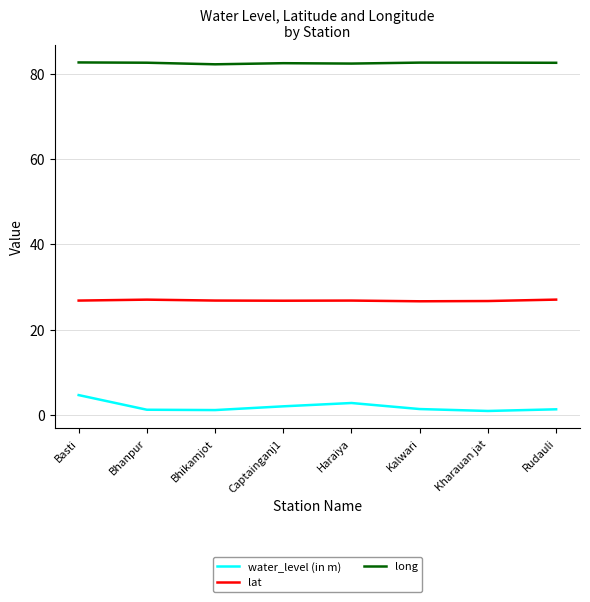

Is the value of water_level (in m) at Basti greater than the value of long at Haraiya?

No